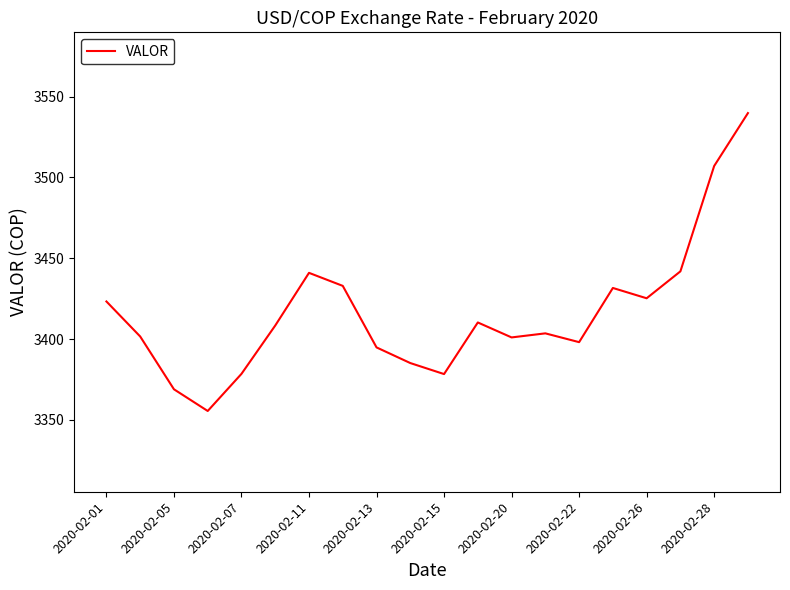

What is the minimum value shown in the chart?

3355.4